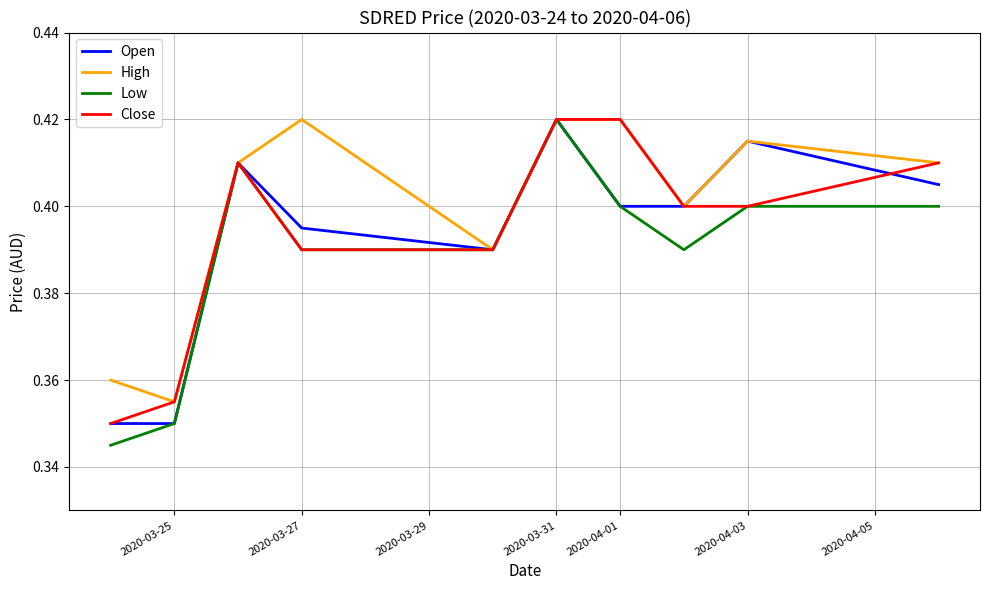

Count the High values in the range 0 to 1.

10